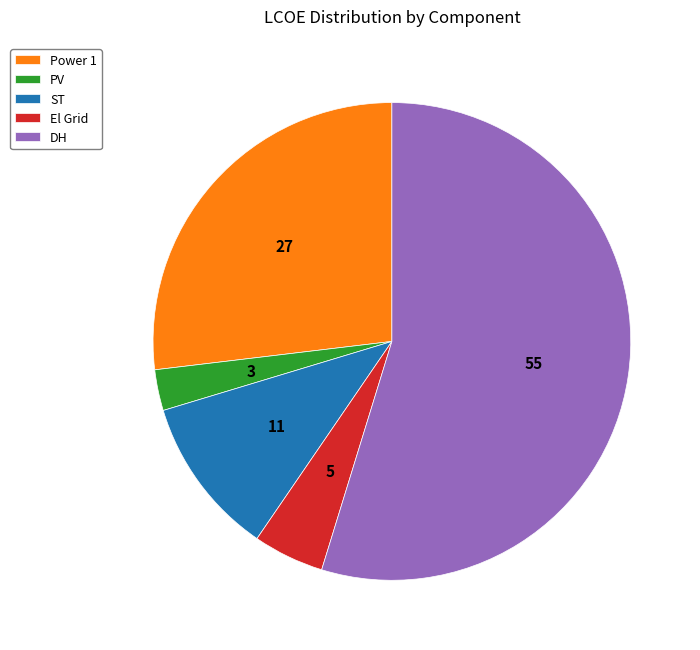

True or false: DH accounts for 55% of the total.

True